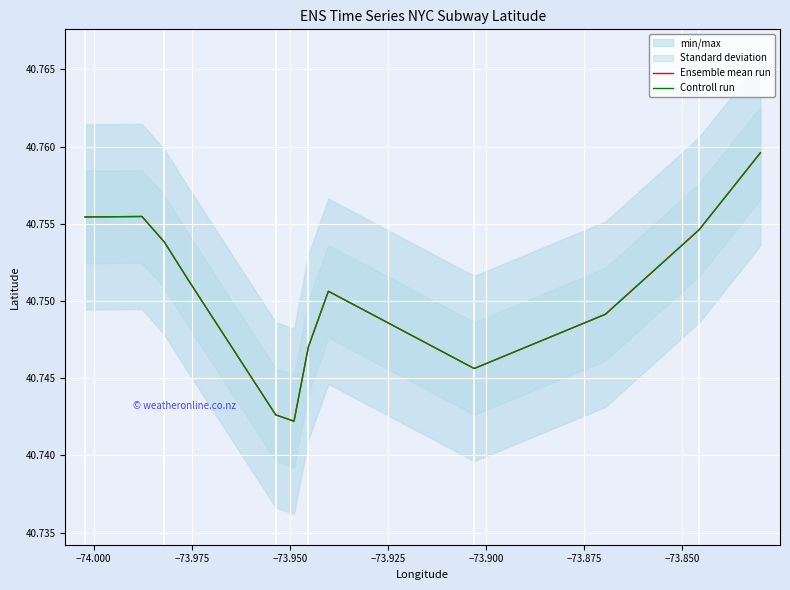

In Ensemble mean run, how many points are higher than both neighbors (excluding endpoints)?

2